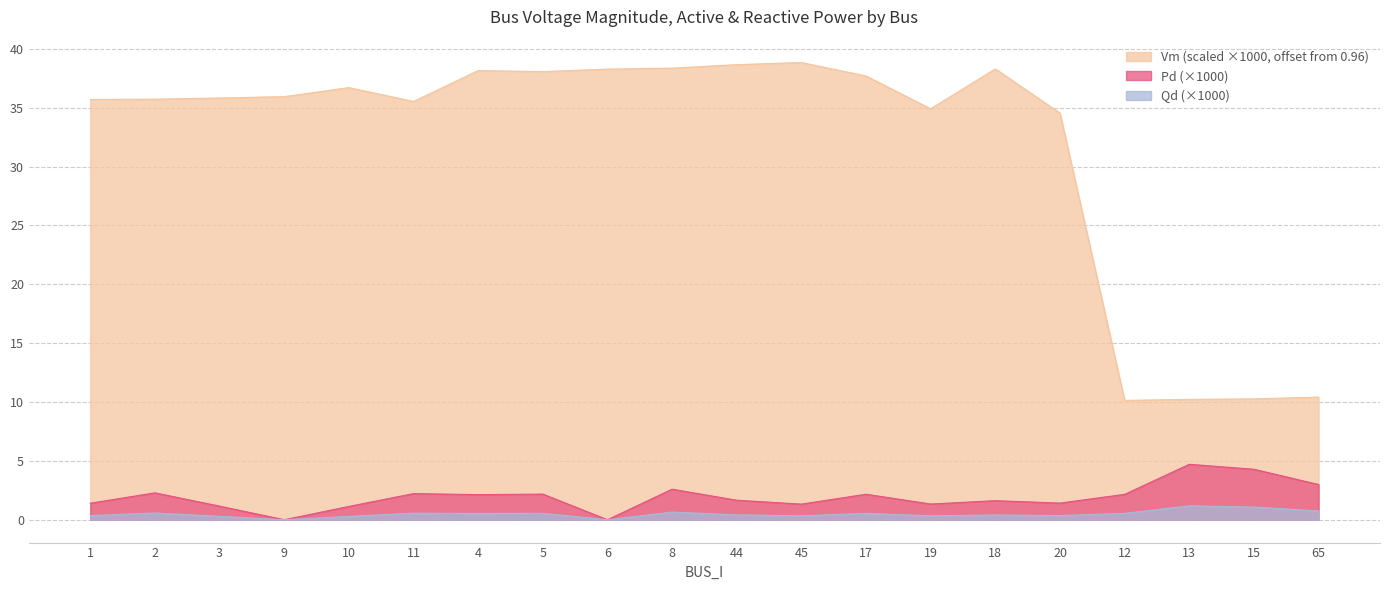

Rank the series at 20 from highest to lowest value.

Vm (scaled ×1000, offset from 0.96), Pd (×1000), Qd (×1000)